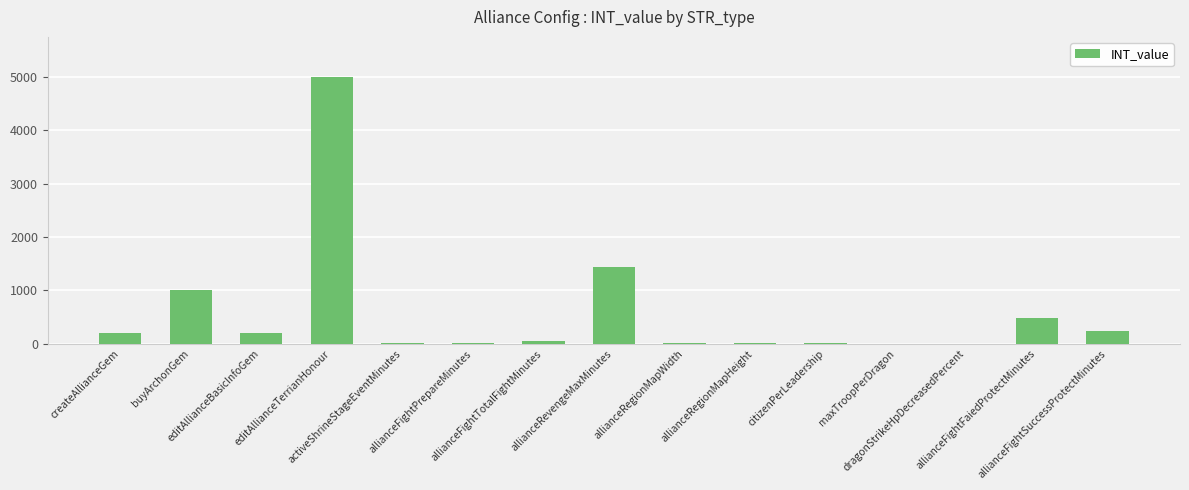

What is the sum of all values?

8728